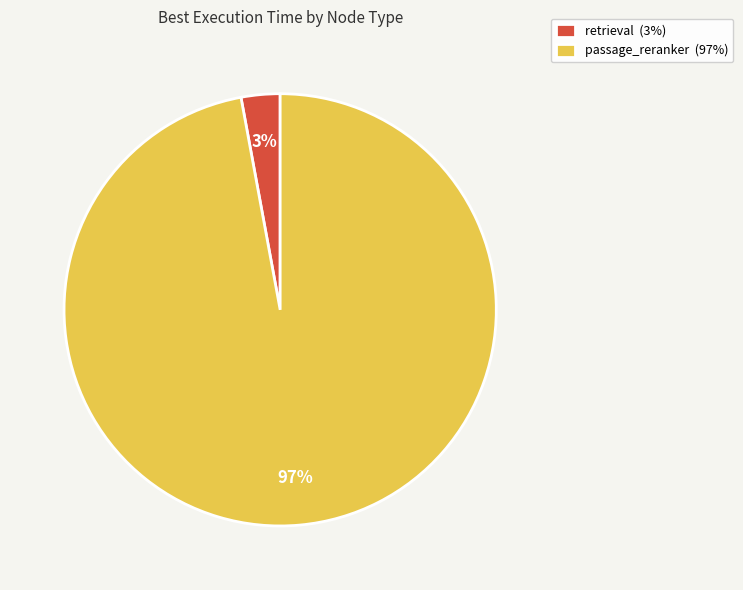

To the nearest percent, what portion does retrieval represent?

3%